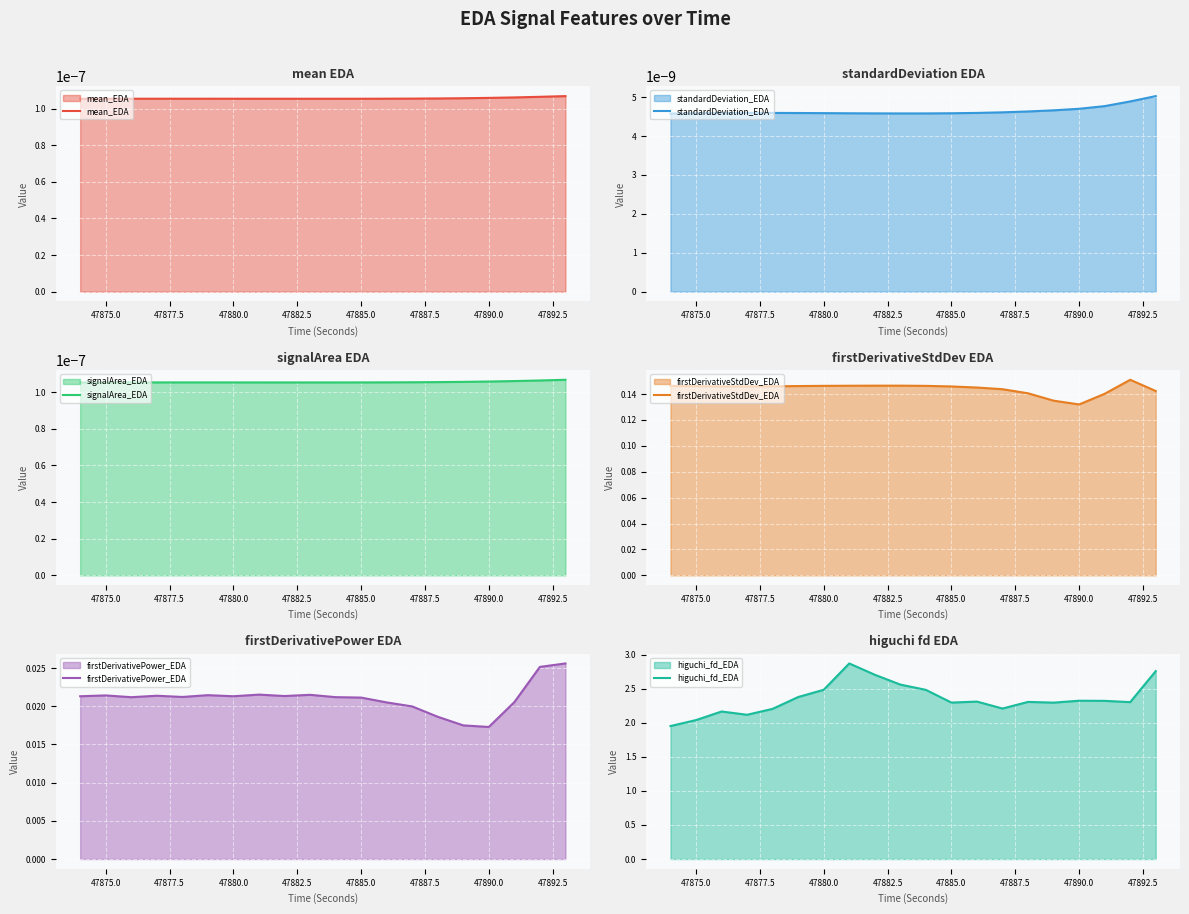

Reading right to left, extract all data points from this chart.

mean_EDA: 0.0	0.0	0.0	0.0	0.0	0.0	0.0	0.0	0.0	0.0	0.0	0.0	0.0	0.0	0.0	0.0	0.0	0.0	0.0	0.0
standardDeviation_EDA: 0.0	0.0	0.0	0.0	0.0	0.0	0.0	0.0	0.0	0.0	0.0	0.0	0.0	0.0	0.0	0.0	0.0	0.0	0.0	0.0
signalArea_EDA: 0.0	0.0	0.0	0.0	0.0	0.0	0.0	0.0	0.0	0.0	0.0	0.0	0.0	0.0	0.0	0.0	0.0	0.0	0.0	0.0
firstDerivativeStdDev_EDA: 0.1	0.2	0.1	0.1	0.1	0.1	0.1	0.1	0.1	0.1	0.1	0.1	0.1	0.1	0.1	0.1	0.1	0.1	0.1	0.1
firstDerivativePower_EDA: 0.0	0.0	0.0	0.0	0.0	0.0	0.0	0.0	0.0	0.0	0.0	0.0	0.0	0.0	0.0	0.0	0.0	0.0	0.0	0.0
higuchi_fd_EDA: 2.8	2.3	2.3	2.3	2.3	2.3	2.2	2.3	2.3	2.5	2.6	2.7	2.9	2.5	2.4	2.2	2.1	2.2	2.0	2.0